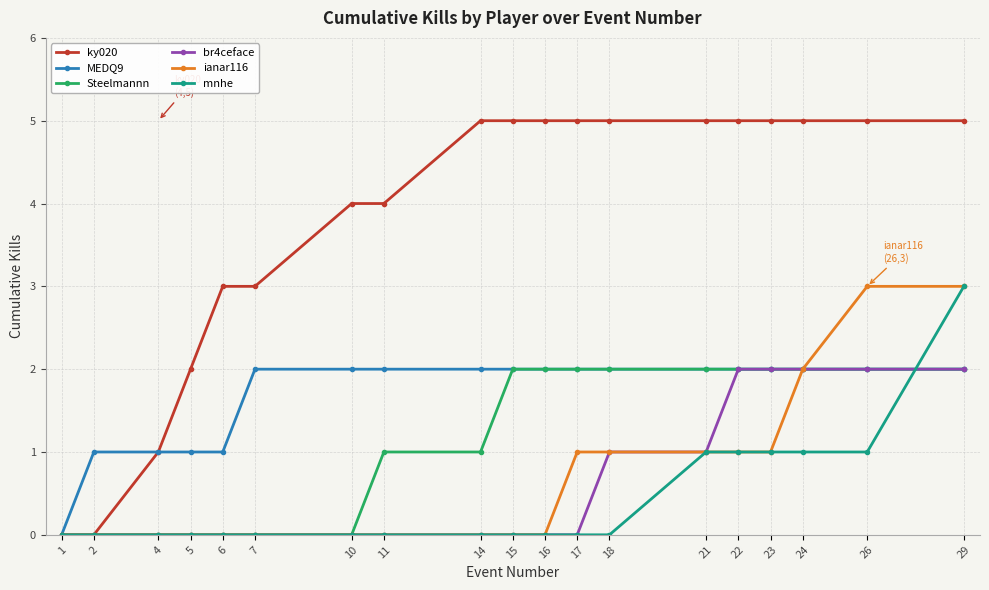

Reading right to left, transcribe all the data shown in this chart.

ky020: 5	5	5	5	5	5	5	5	5	5	5	4	4	3	3	2	1	0	0
MEDQ9: 2	2	2	2	2	2	2	2	2	2	2	2	2	2	1	1	1	1	0
Steelmannn: 2	2	2	2	2	2	2	2	2	2	1	1	0	0	0	0	0	0	0
br4ceface: 2	2	2	2	2	1	1	0	0	0	0	0	0	0	0	0	0	0	0
ianar116: 3	3	2	1	1	1	1	1	0	0	0	0	0	0	0	0	0	0	0
mnhe: 3	1	1	1	1	1	0	0	0	0	0	0	0	0	0	0	0	0	0